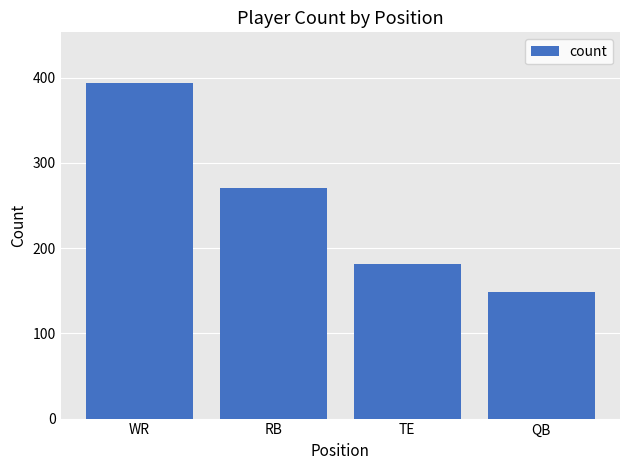

True or false: the data shows 394 at WR.

True